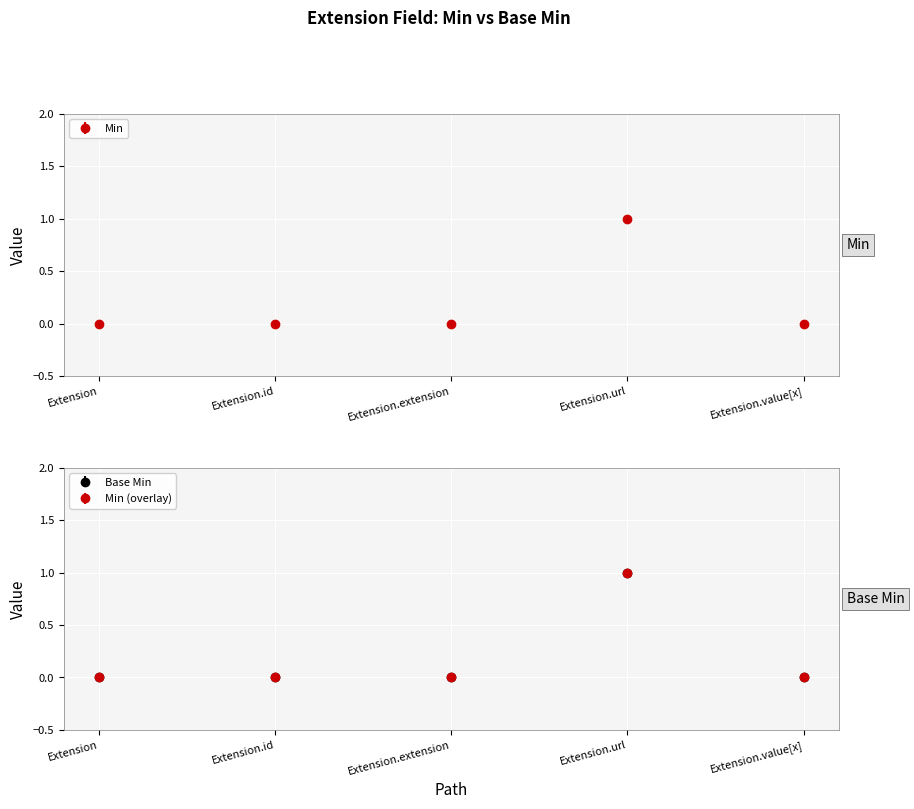

How many lines are shown in the chart?

2